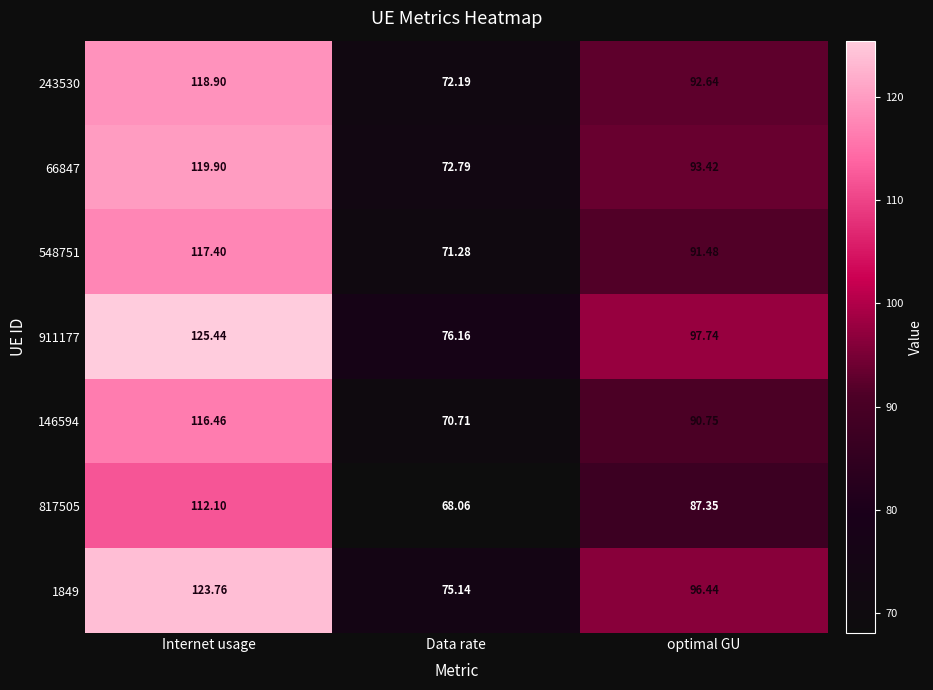

Which label corresponds to the largest value in the chart?

Internet usage